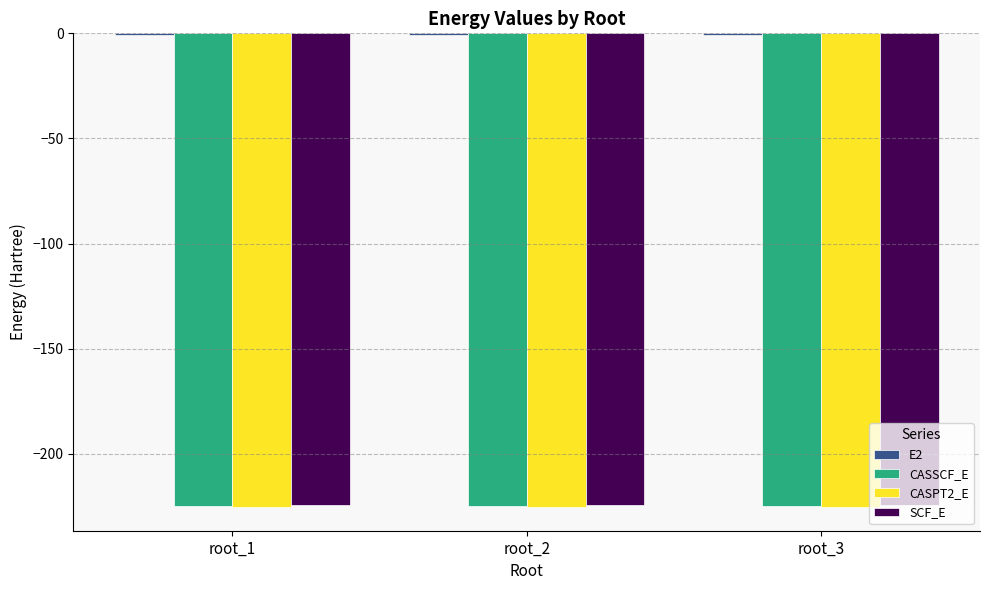

The value of CASSCF_E at root_3 is -339.5. True or false?

False